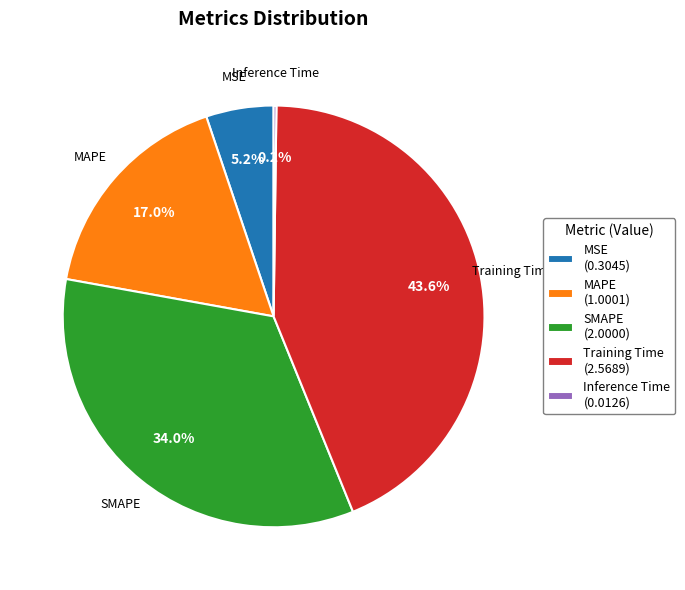

True or false: SMAPE accounts for 34% of the total.

True